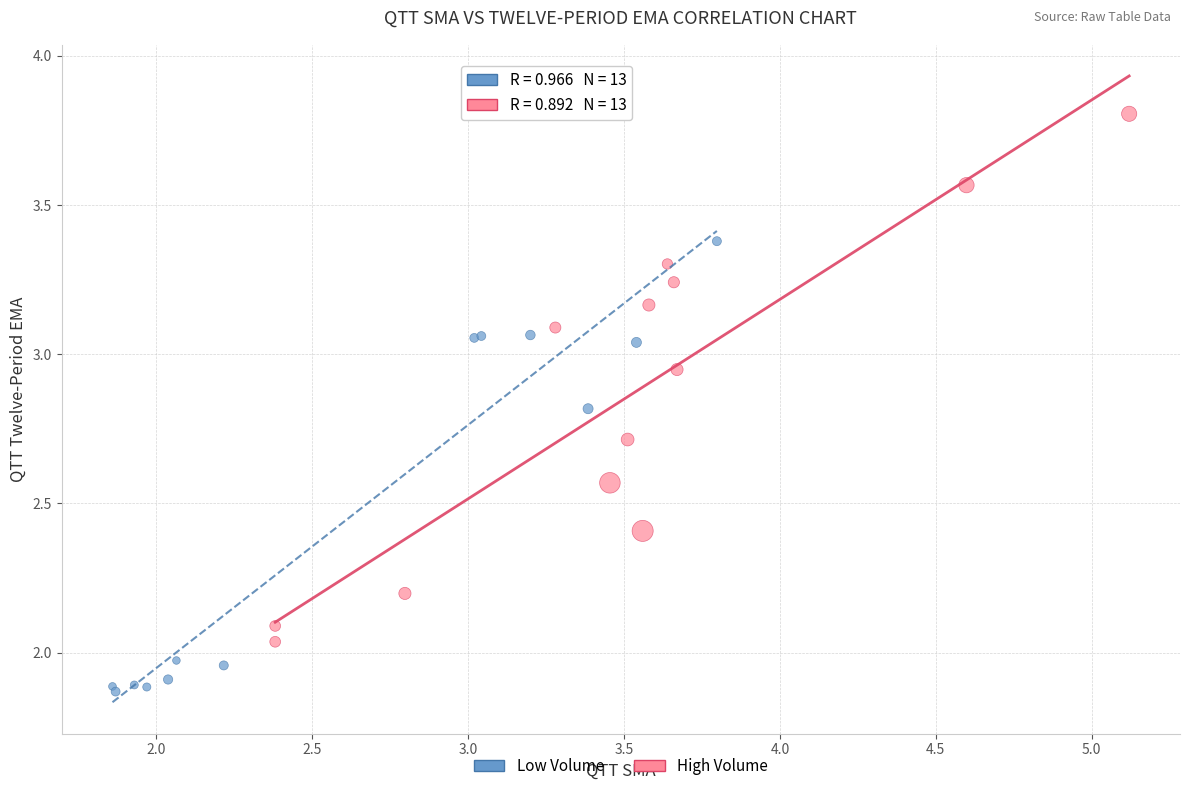

Which series reaches the maximum Y coordinate?

High Volume